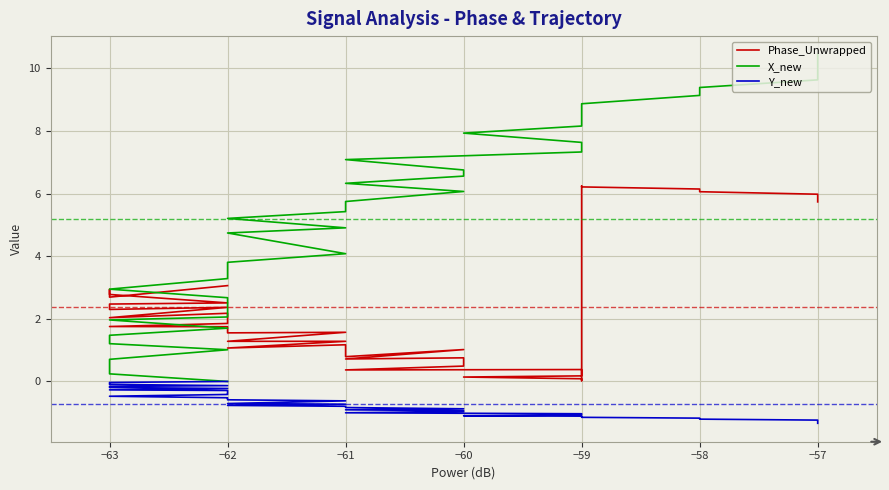

What is the average value of the Phase_Unwrapped series?

2.4